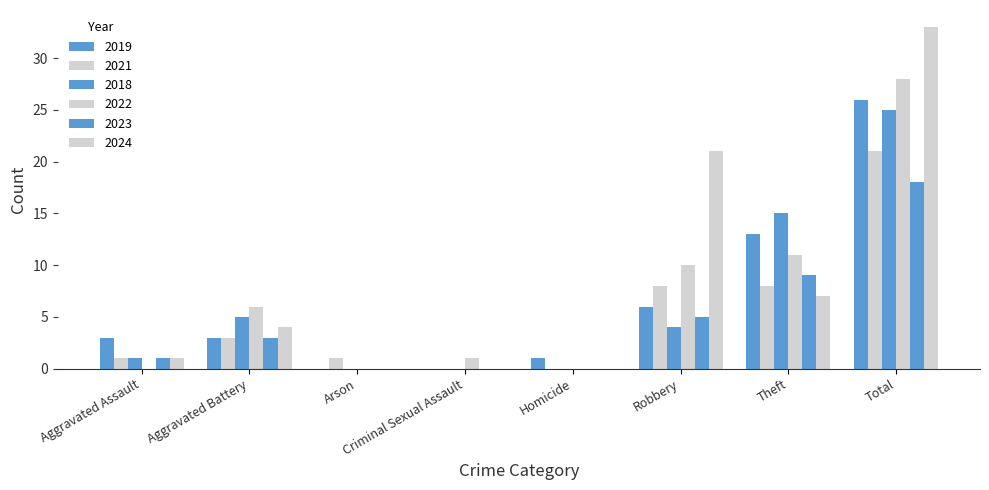

Does the chart contain stacked bars?

No